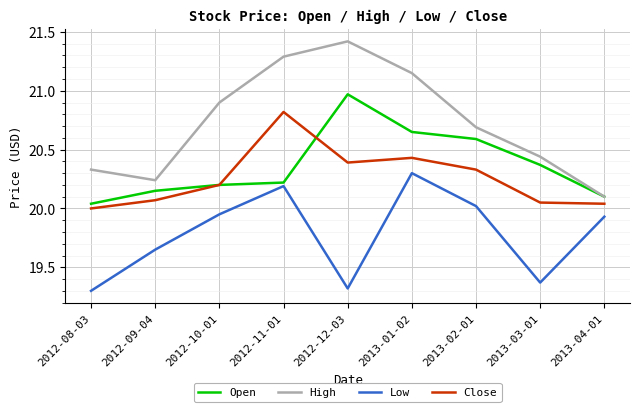

True or false: Low and Open cross at least once.

False